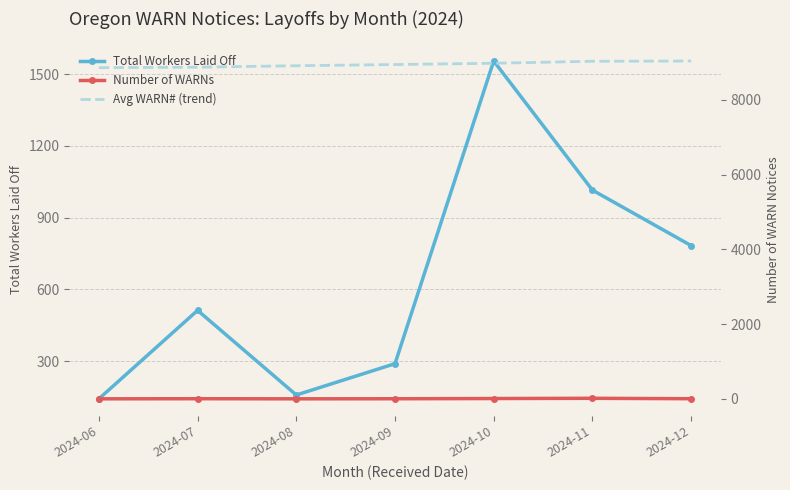

What is the average value of the Number of WARNs series?

5